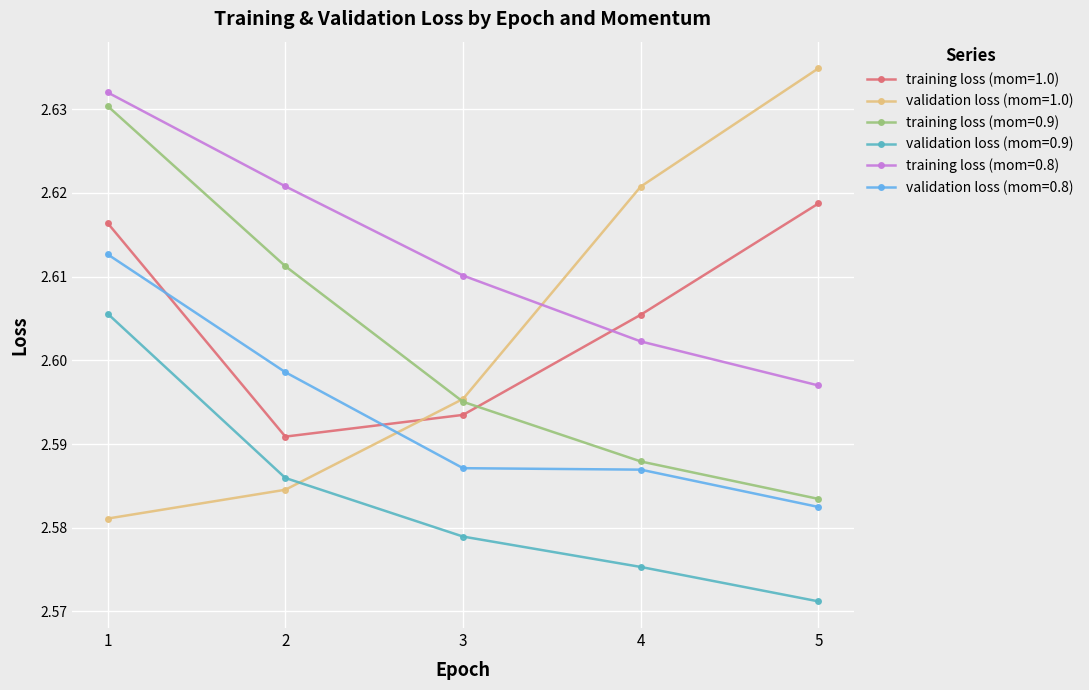

How many categories are shown in the chart?

5